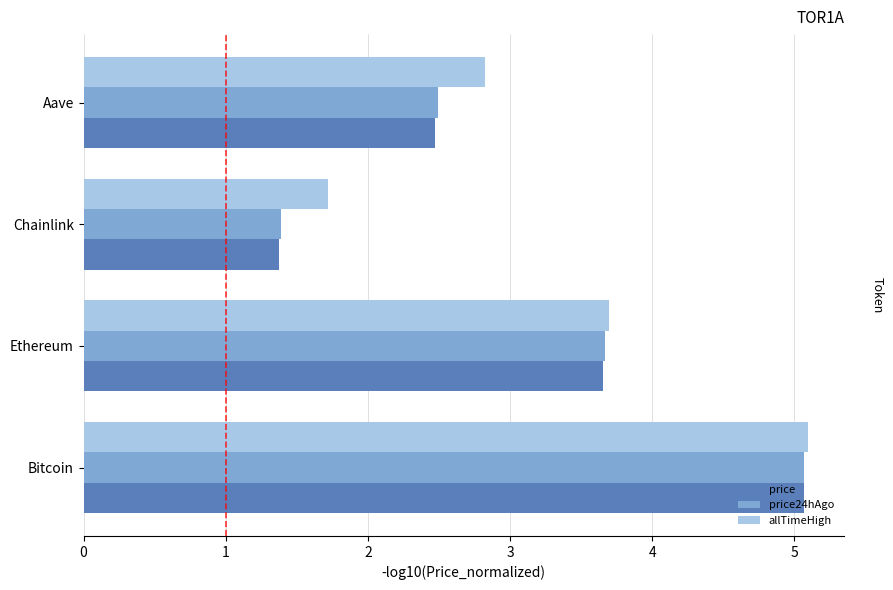

At which label does allTimeHigh reach its minimum?

Chainlink